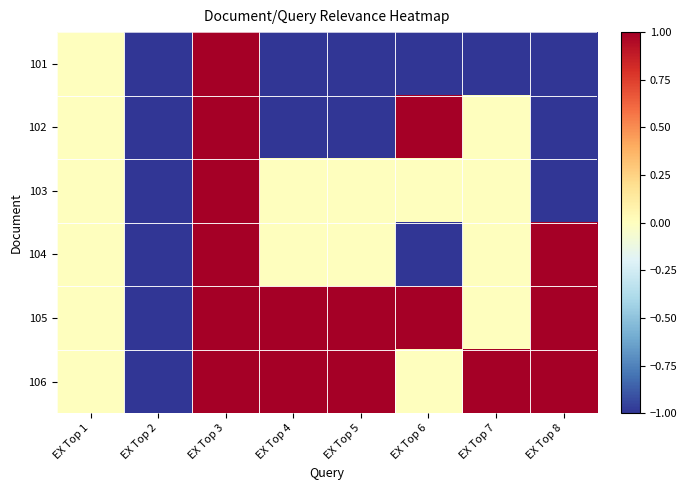

What is the minimum value shown in the chart?

-1